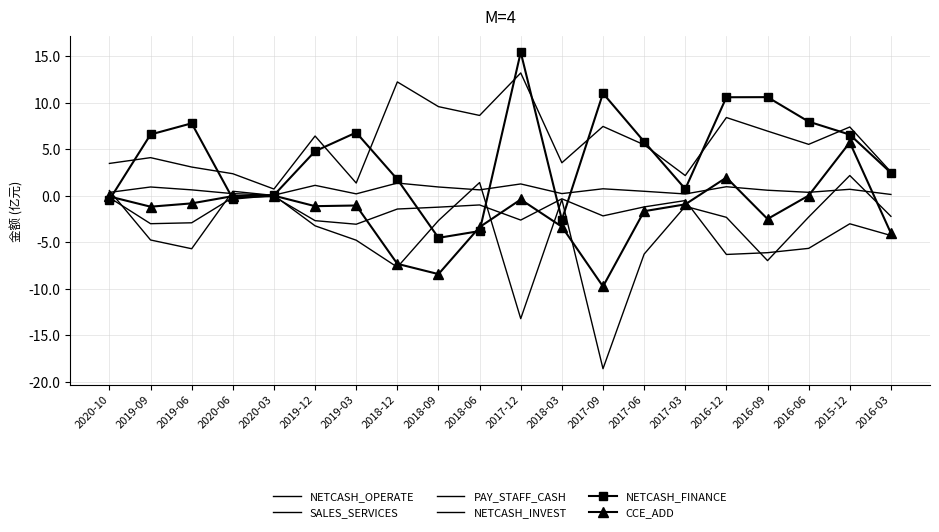

How many distinct data groups are displayed?

6